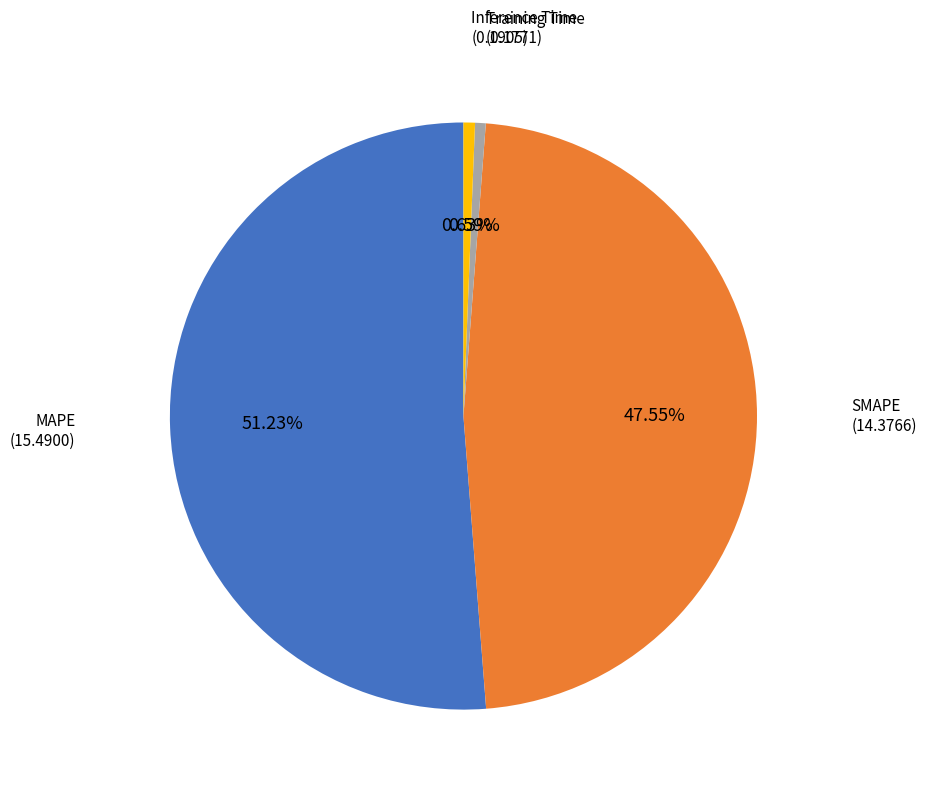

Which category has the biggest portion of the pie?

MAPE